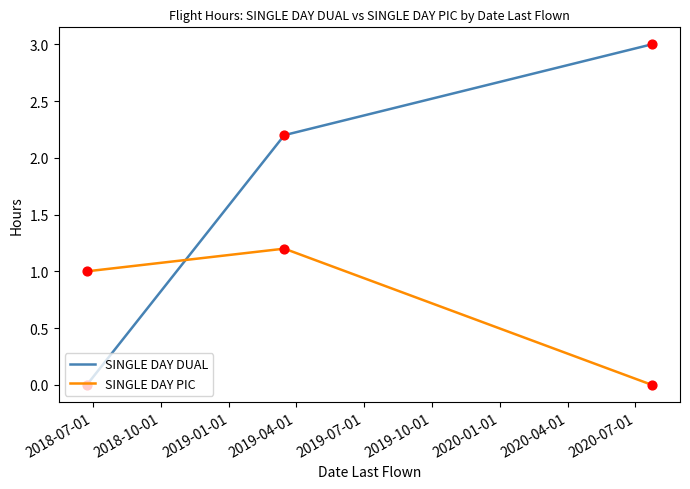

What is the sum of all SINGLE DAY PIC values?

2.2